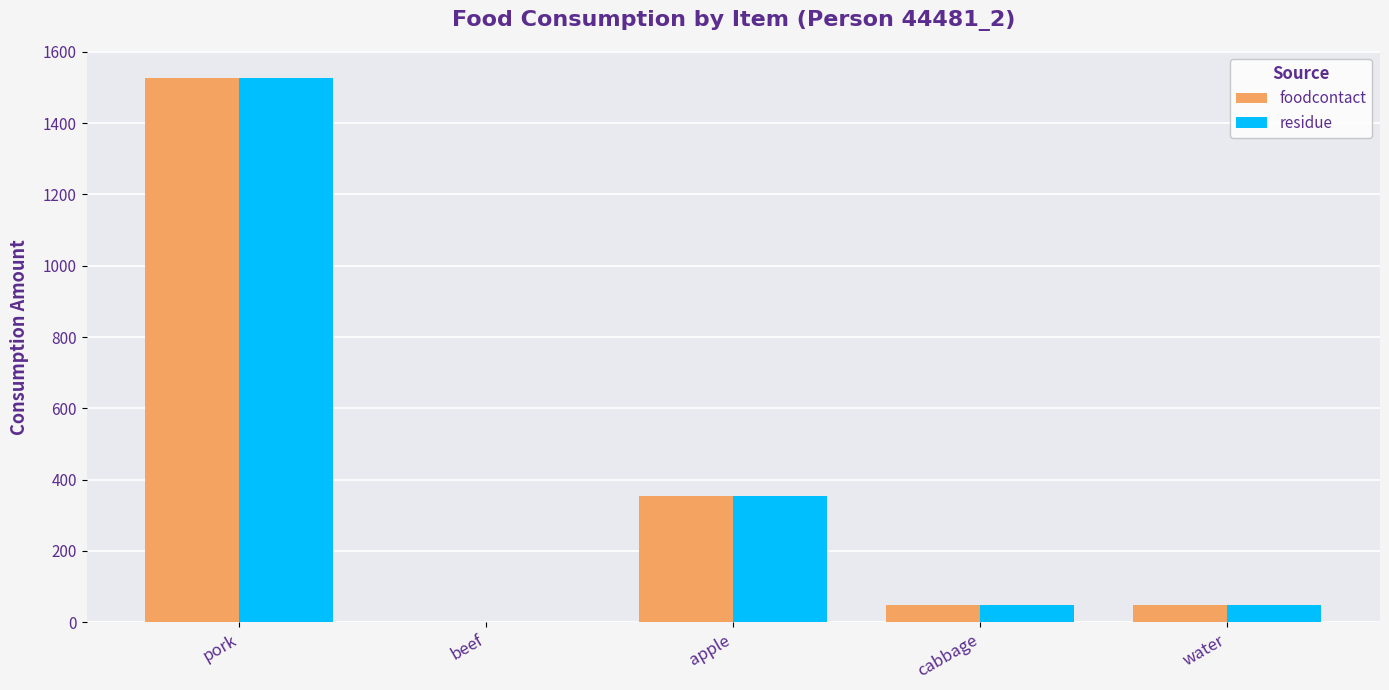

What is the sum of all foodcontact values?

1976.6